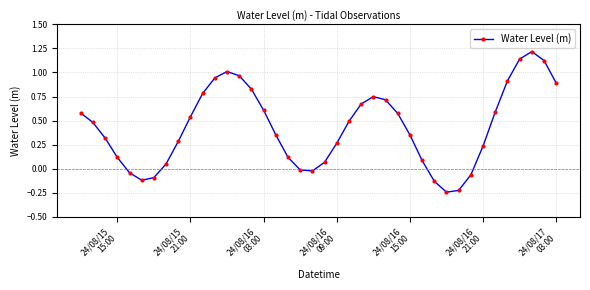

What is the maximum value shown in the chart?

1.2